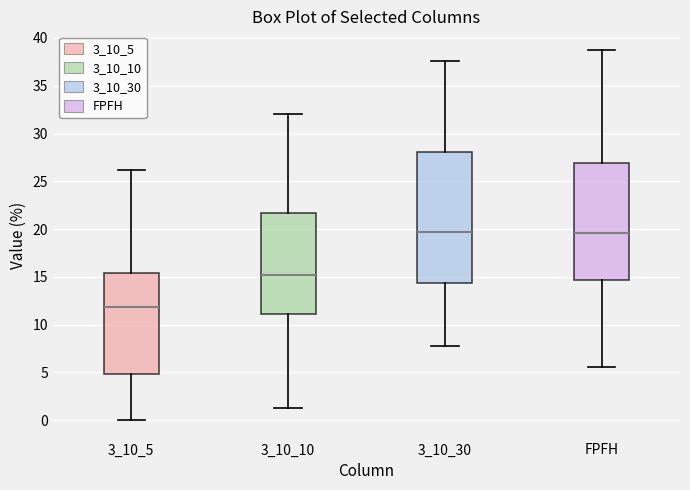

Which box is the tallest, from its lower edge to its upper edge?

3_10_30